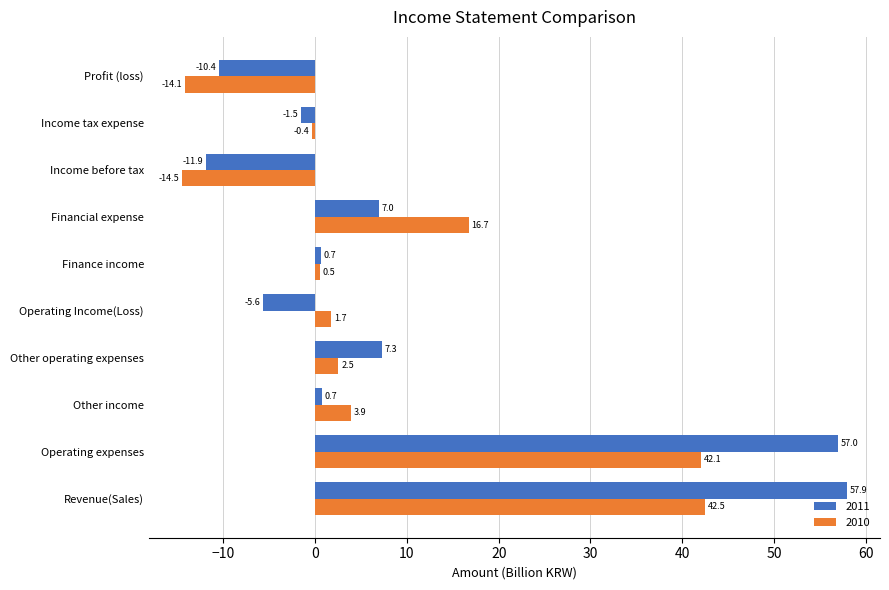

Is it true that 2010 equals 0.5 at Finance income?

True